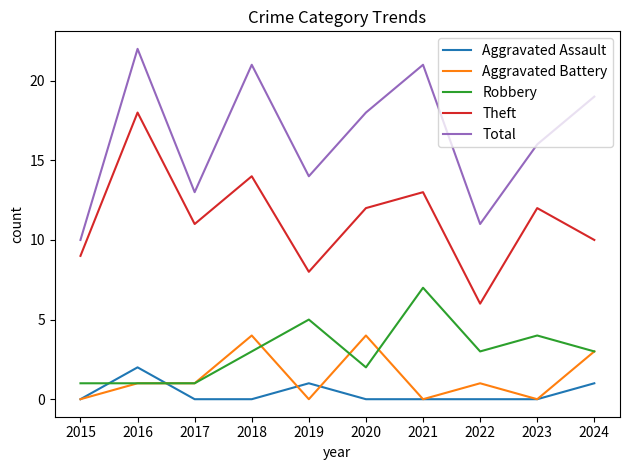

Does the chart display data point markers on the line(s)?

No